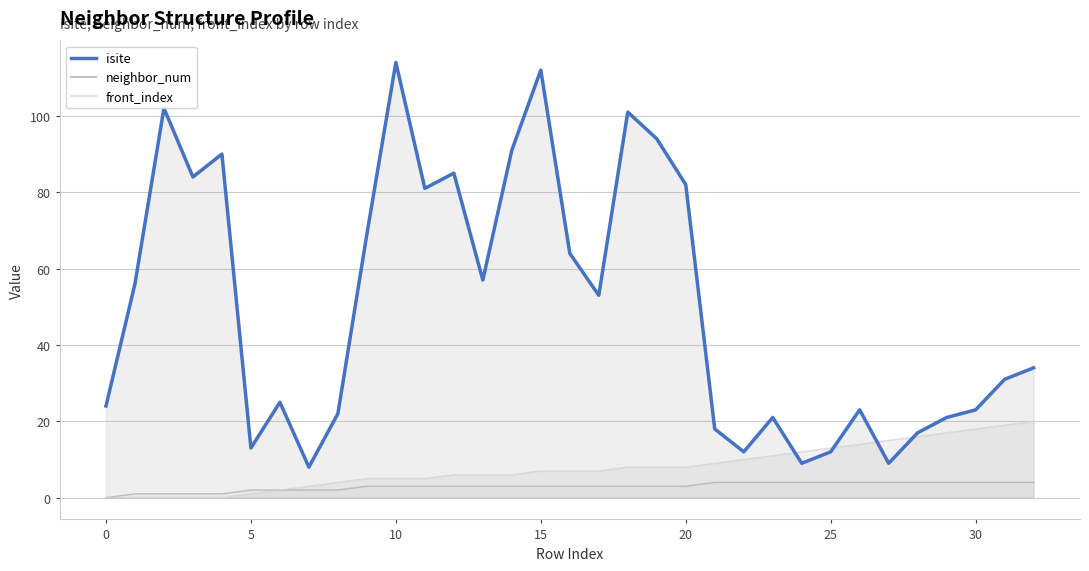

True or false: isite has more than 0 interior local peaks.

True